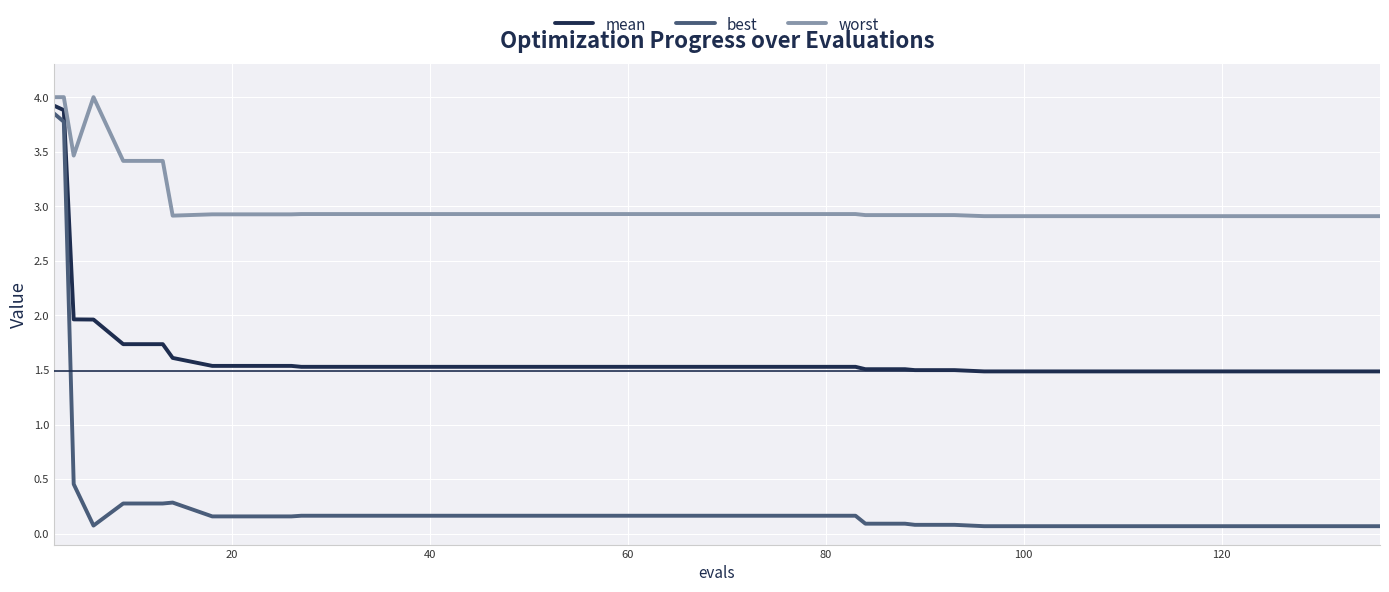

True or false: worst and best cross at least once.

False